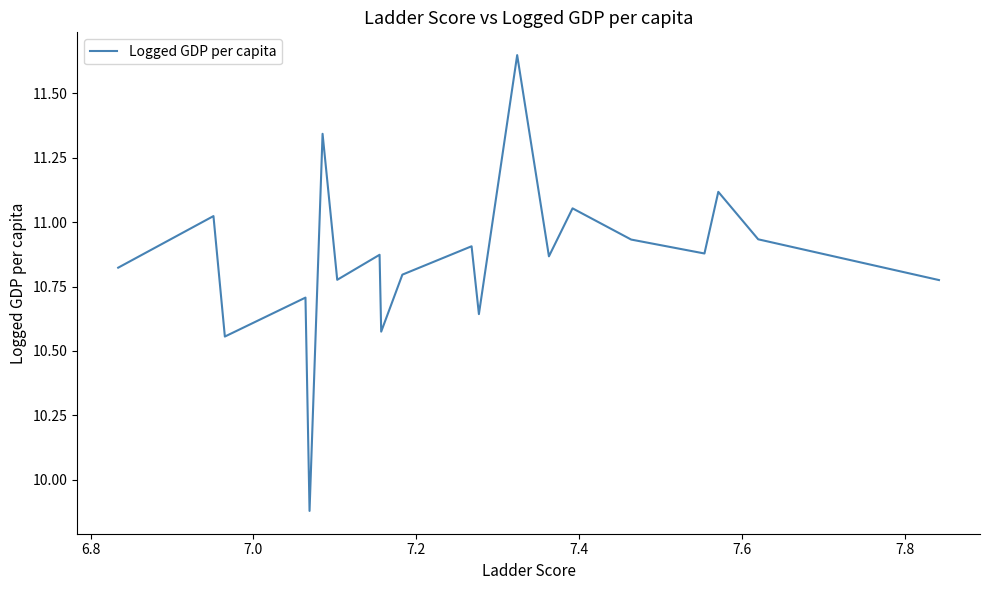

Is it true that the value at 7.2 is 10.9?

True